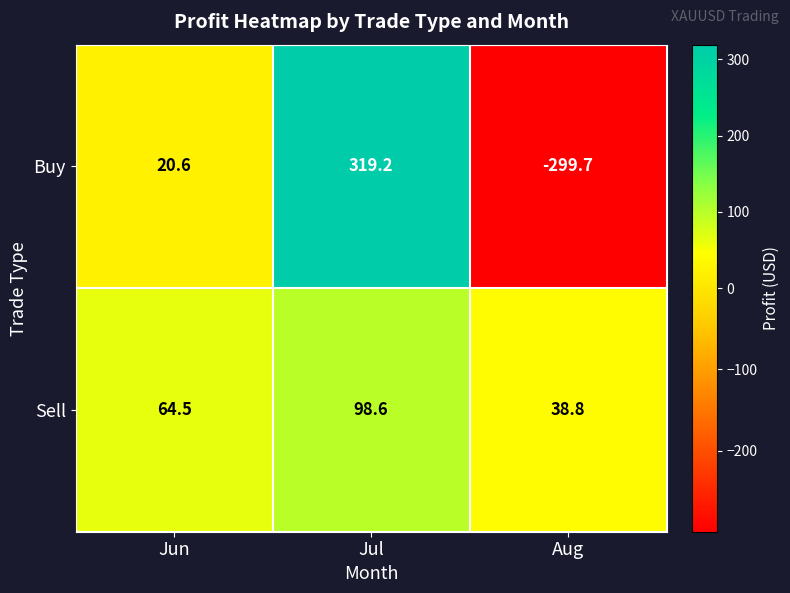

Is it true that Buy equals -176.2 at Aug?

False